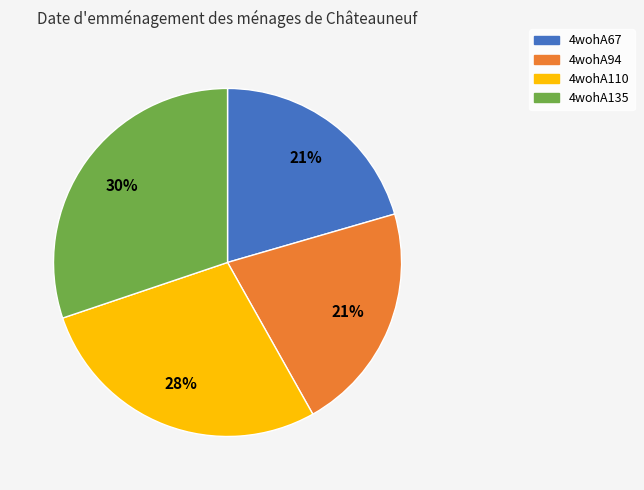

What is the largest slice in the pie chart?

4wohA135